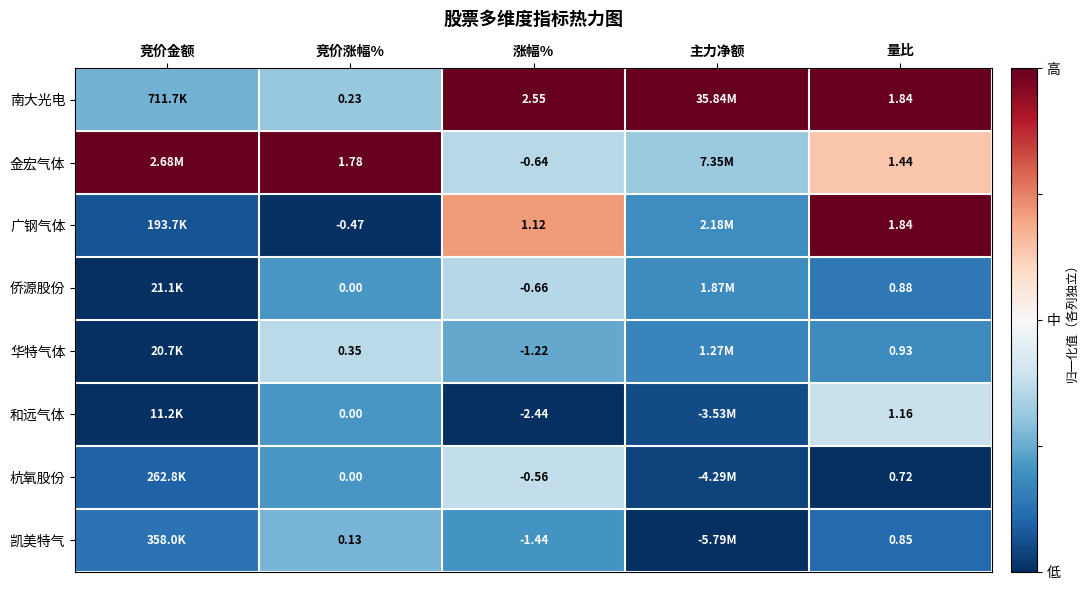

Between 竞价涨幅% and 涨幅%, which series saw the biggest shift?

和远气体